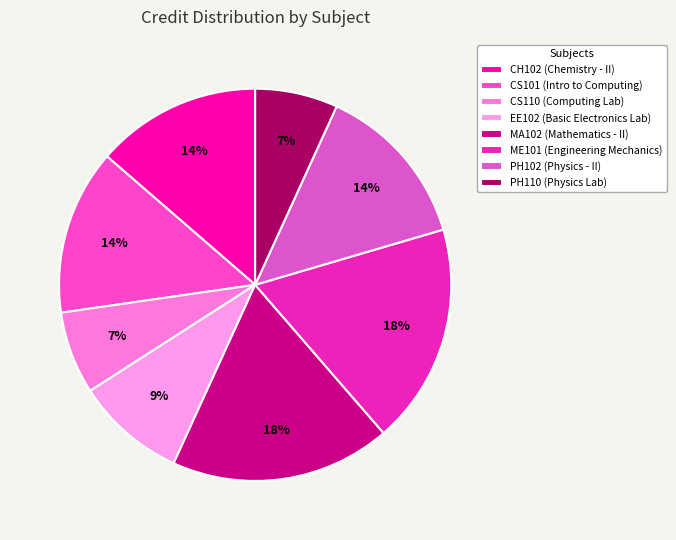

To the nearest percent, what is the difference between the largest and smallest slice percentages?

11%